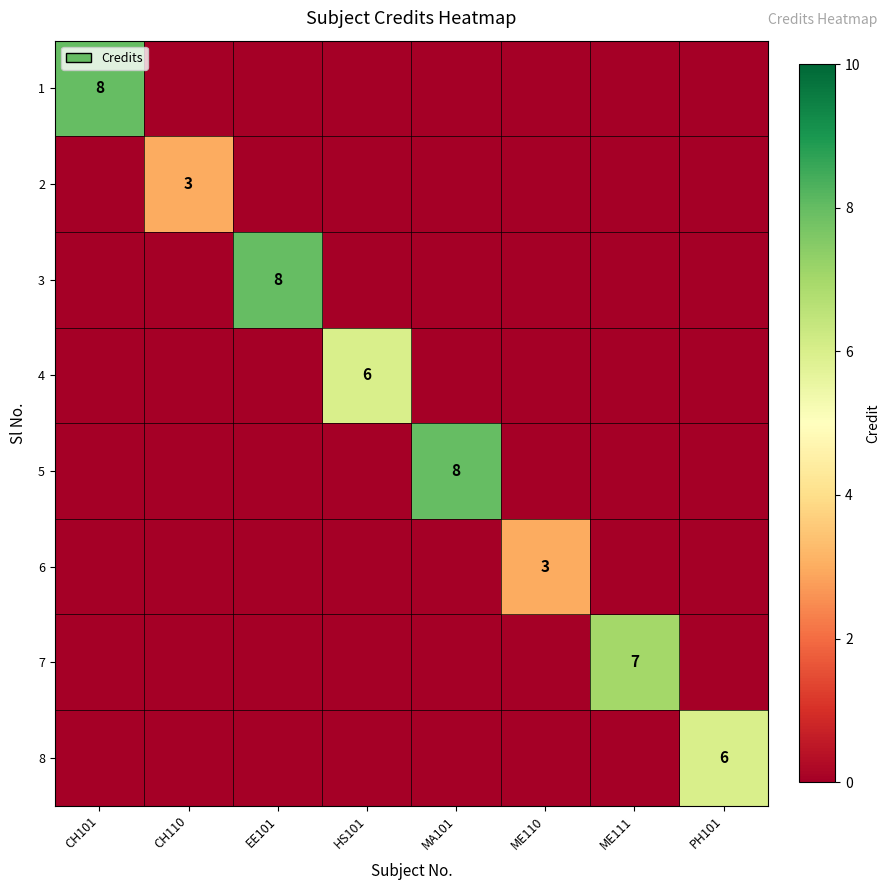

How many 4 values are between 0 and 1?

7